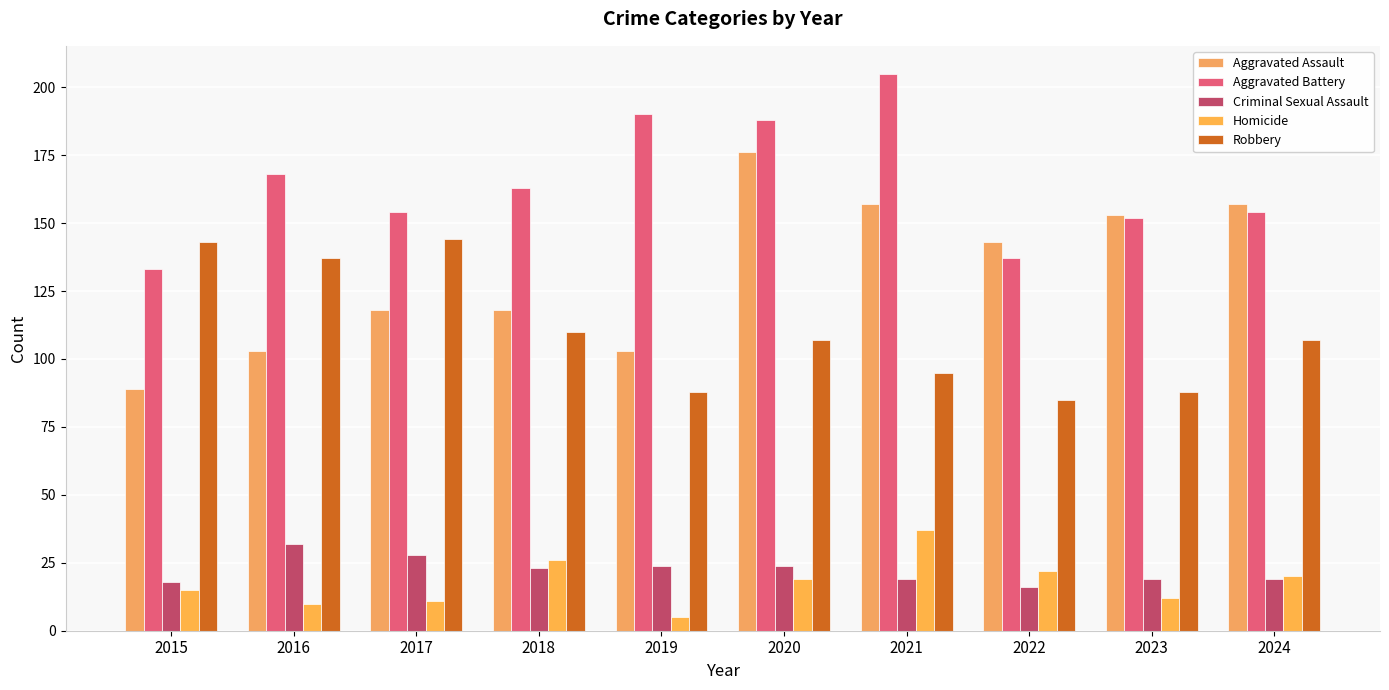

What is the smallest value displayed?

5